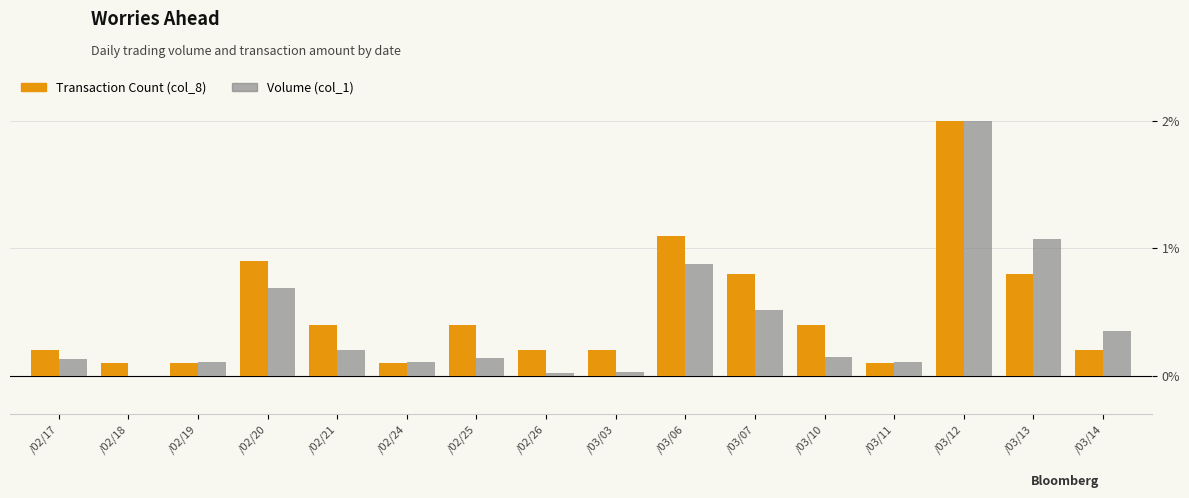

True or false: Transaction Count (col_8) has a value of 0.8 at /03/07.

True